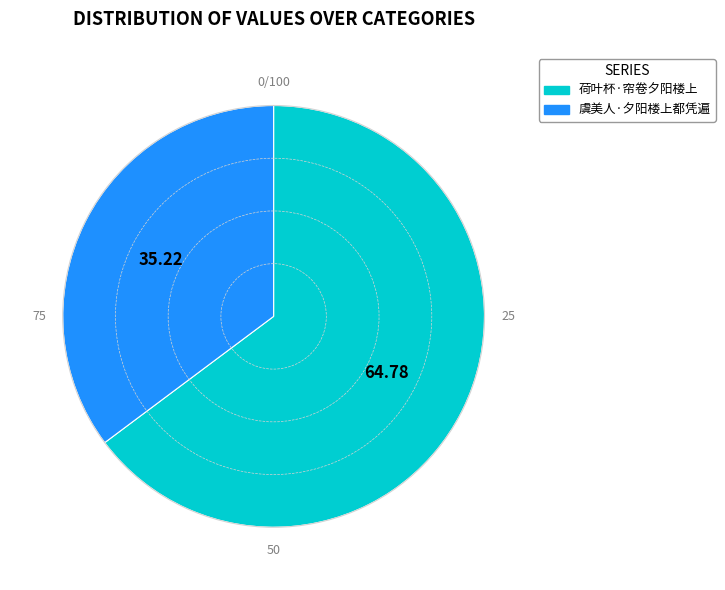

Rank the categories by value from lowest to highest.

虞美人·夕阳楼上都凭遍, 荷叶杯·帘卷夕阳楼上